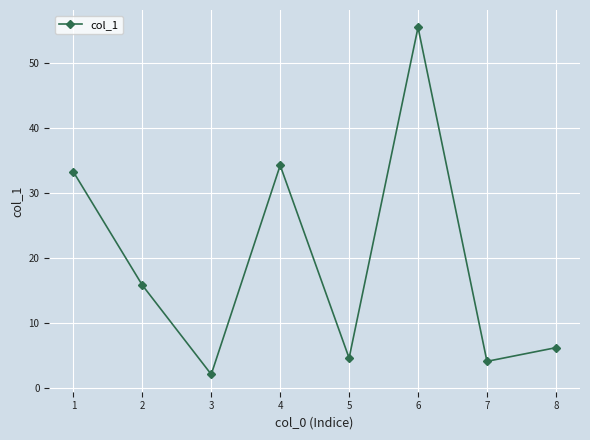

Read the value at 2.

15.8